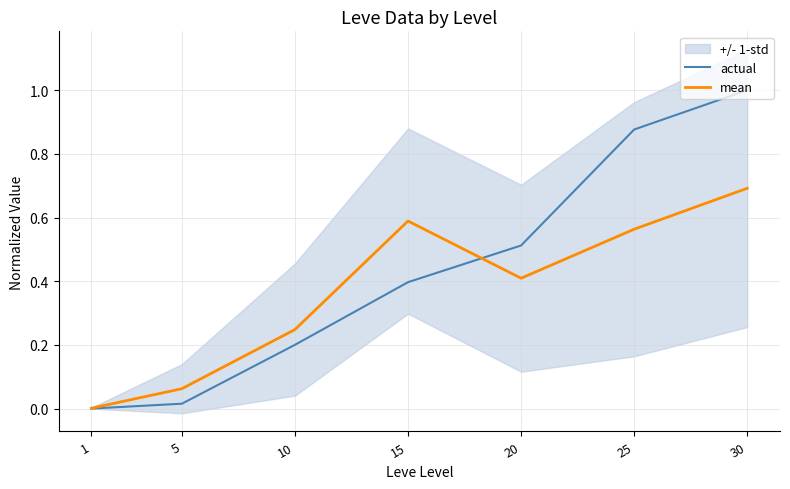

What are all the series names shown in the legend?

actual, mean